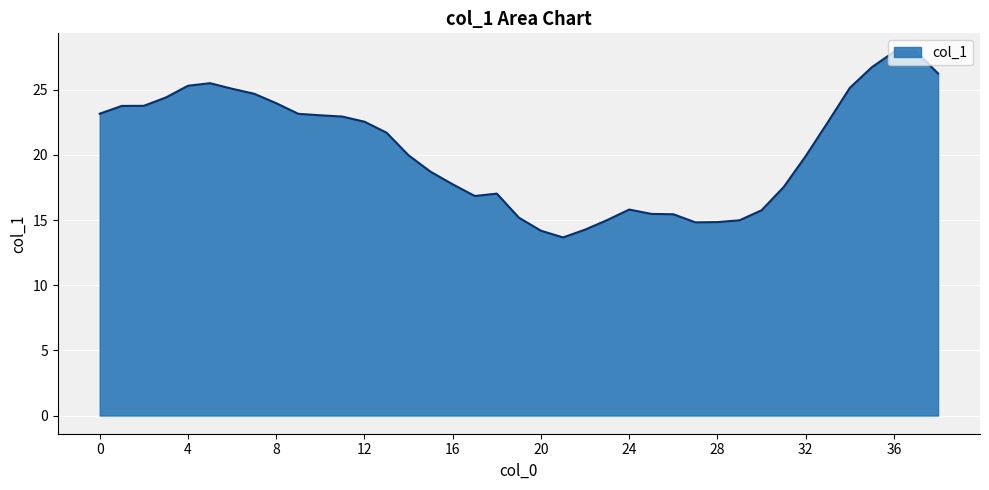

What is the difference between the maximum and minimum values?

14.3